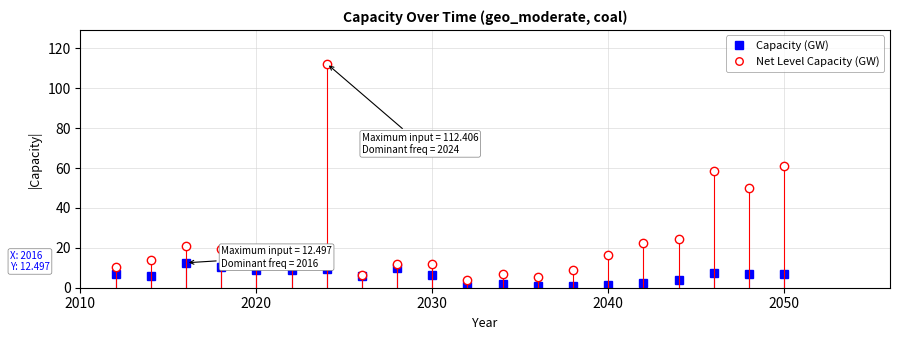

What is the maximum value shown in the chart?

112.4